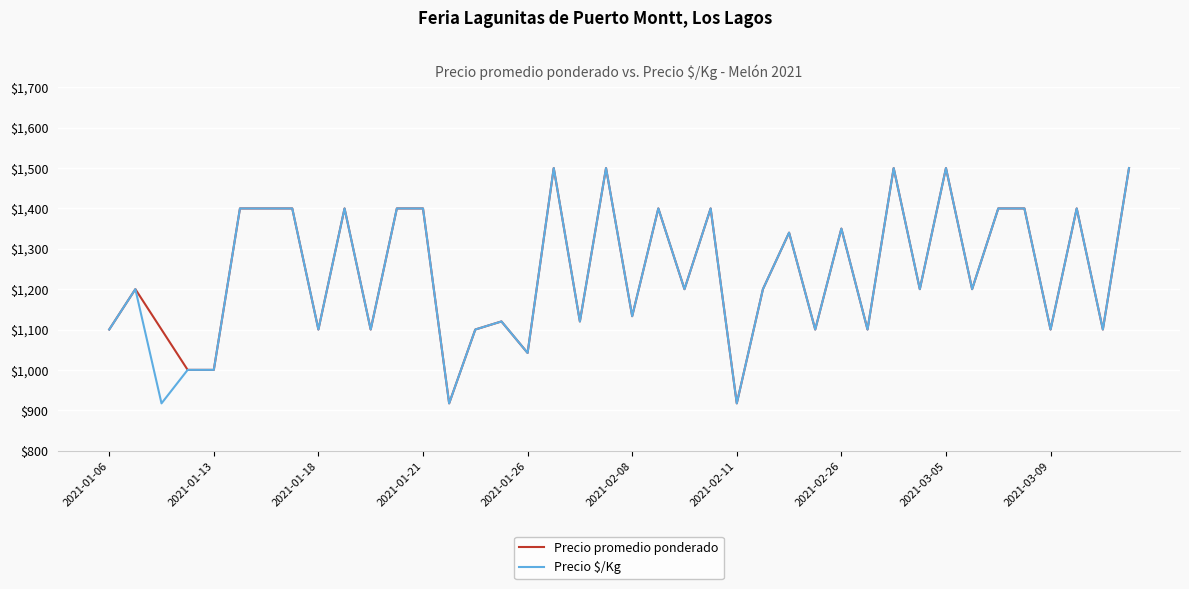

What is the highest value of the Precio $/Kg series?

1500